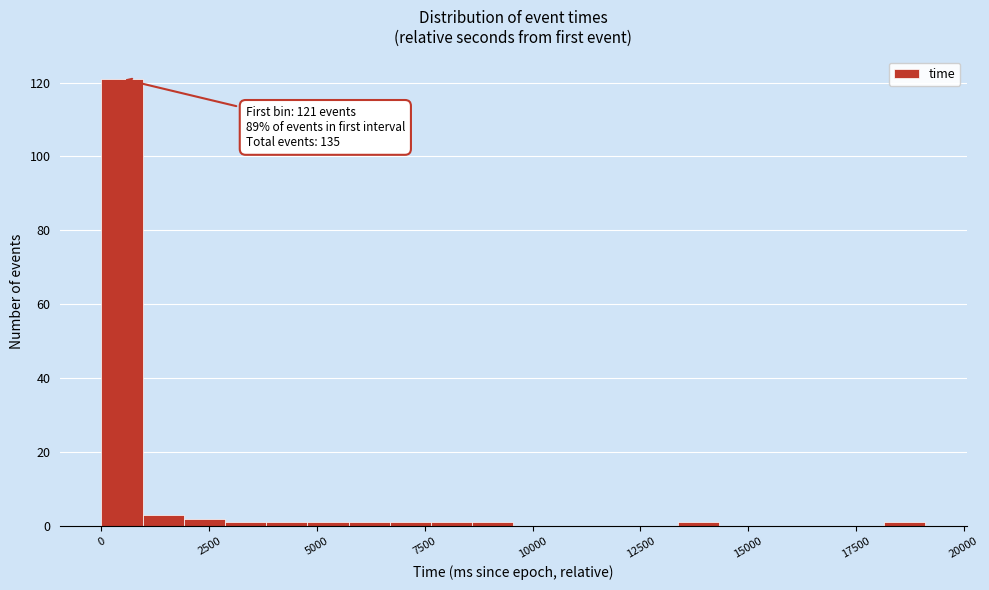

Around what value on the x-axis is the tallest bar? Give the approximate position of its centre, as read against the axis.

500